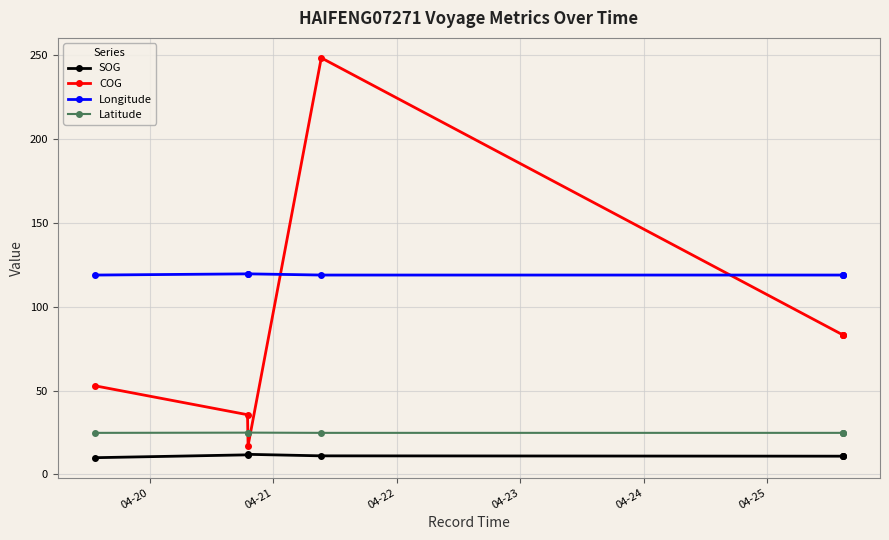

How many lines are shown in the chart?

4